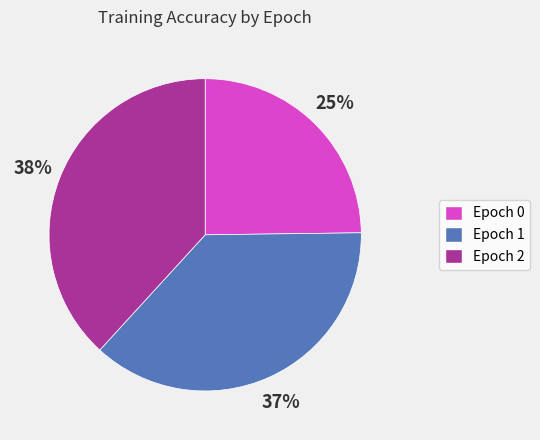

To the nearest percent, what is the difference between the Epoch 0 and Epoch 1 slice percentages?

12%